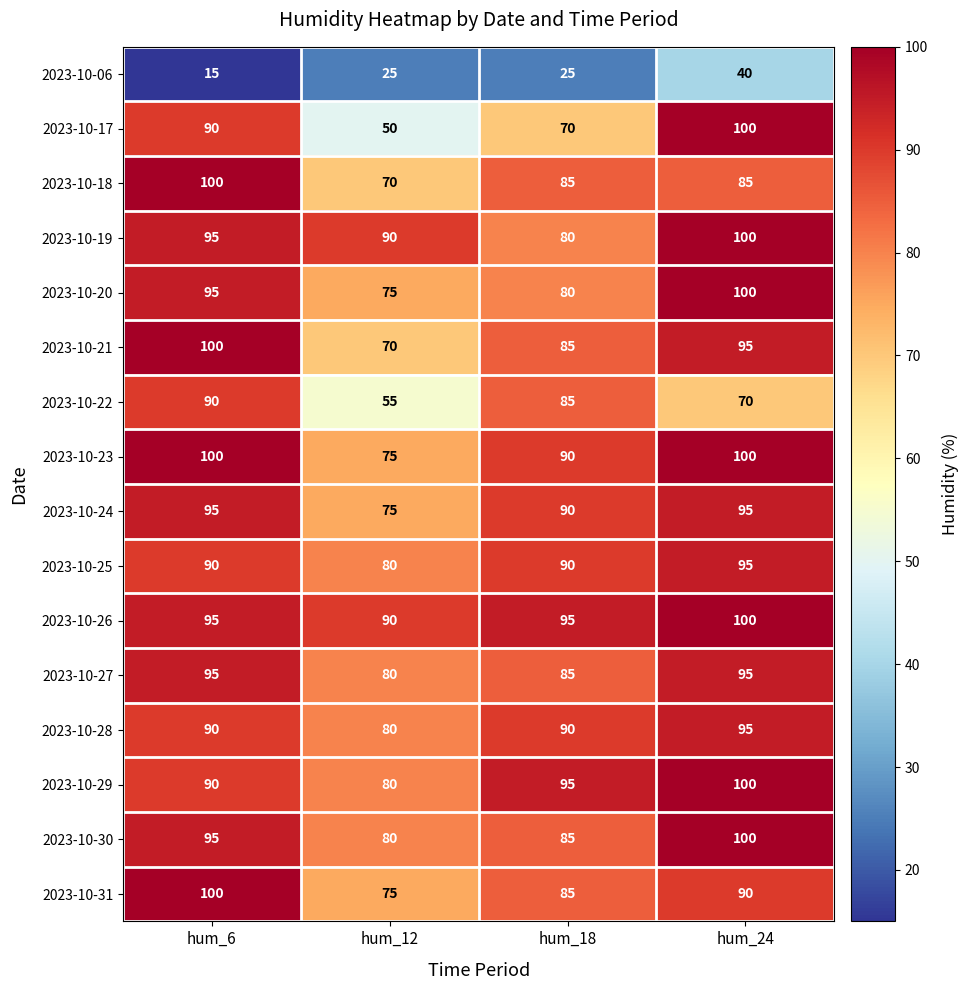

The 2023-10-20 series shows 80 at hum_18. True or false?

True